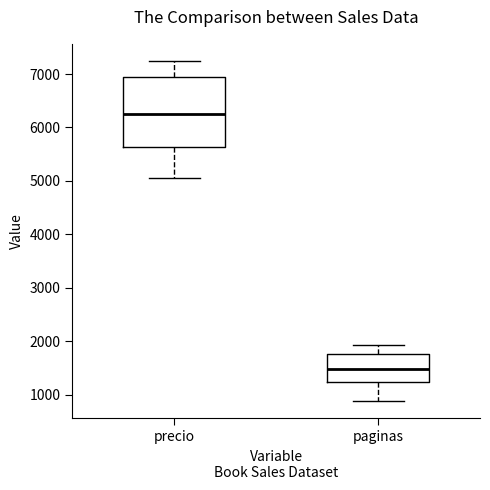

Reading left to right, transcribe this box plot: for each box, give where its median line is, the range the box spans, and where its two whiskers end, as read against the y-axis. The values are not printed on the chart, so give them approximately, as read against the axis.

precio: median 6300, box 5600 to 6900, whiskers 5100 to 7200
paginas: median 1500, box 1200 to 1800, whiskers 900 to 1900